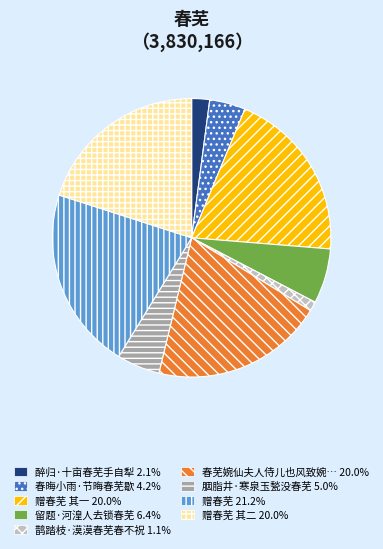

Does any single category account for the majority?

No